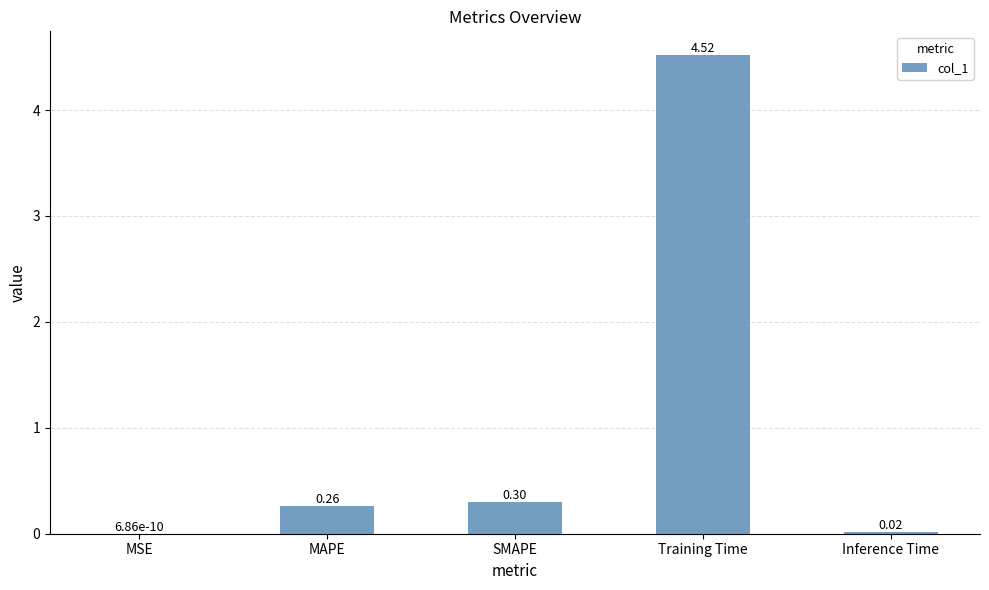

The chart shows a value of 8.0 at Training Time. True or false?

False